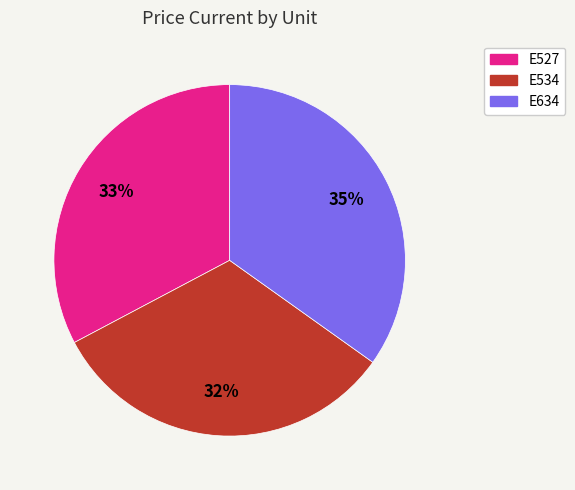

Do E534 and E527 together represent more than half of the pie?

Yes